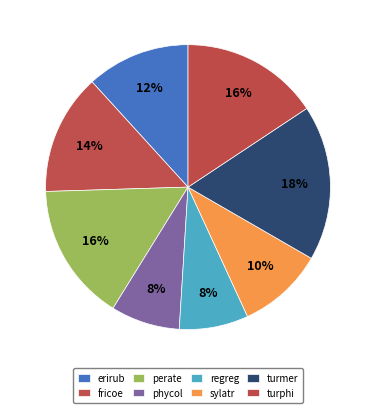

What is the largest slice in the pie chart?

turmer